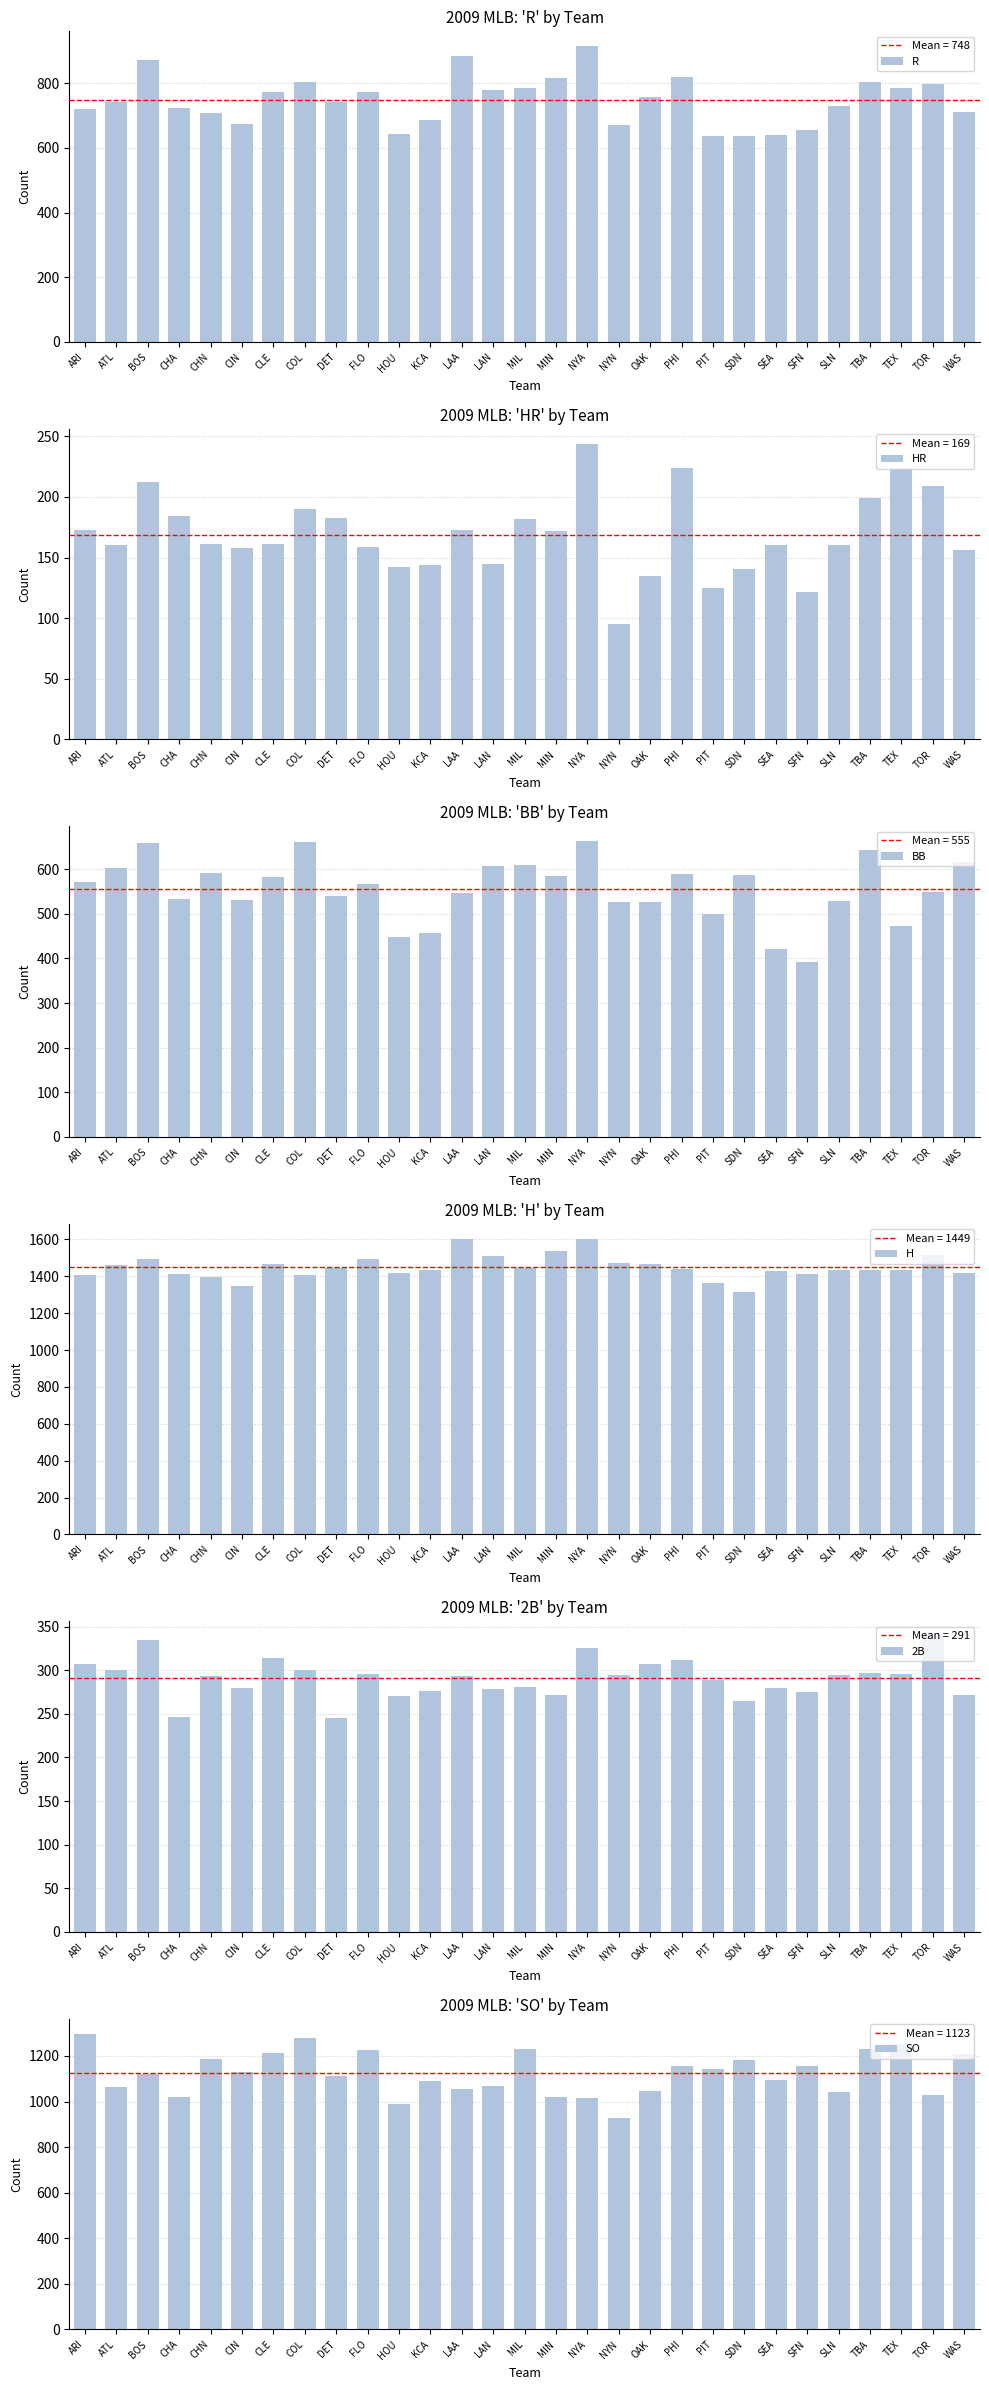

Between NYN and OAK, which series saw the biggest shift?

SO